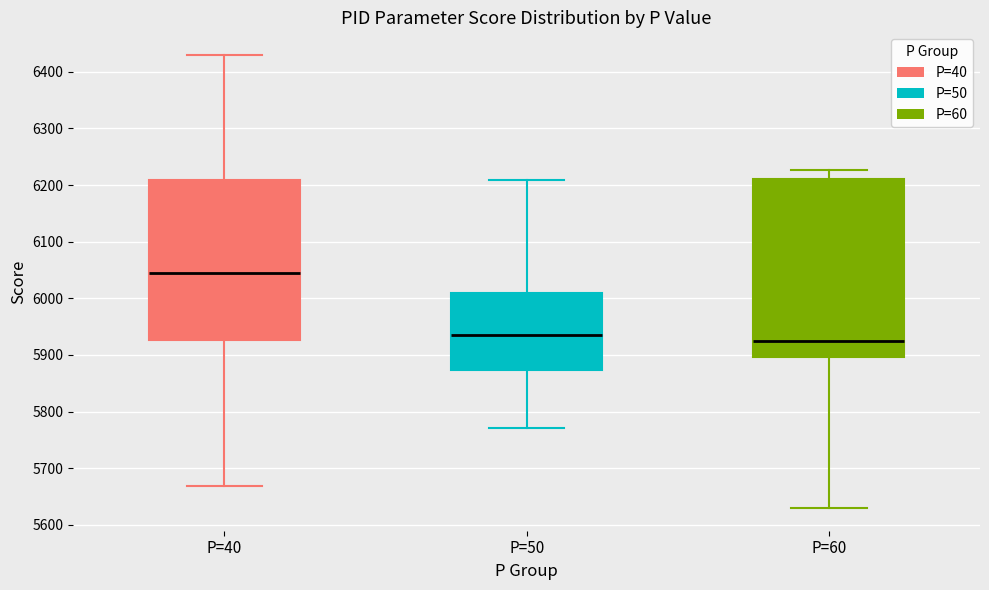

Reading left to right, transcribe this box plot: for each box, give where its median line is, the range the box spans, and where its two whiskers end, as read against the y-axis. The values are not printed on the chart, so give them approximately, as read against the axis.

P=40: median 6050, box 5930 to 6210, whiskers 5670 to 6430
P=50: median 5930, box 5870 to 6010, whiskers 5770 to 6210
P=60: median 5930, box 5900 to 6210, whiskers 5630 to 6230